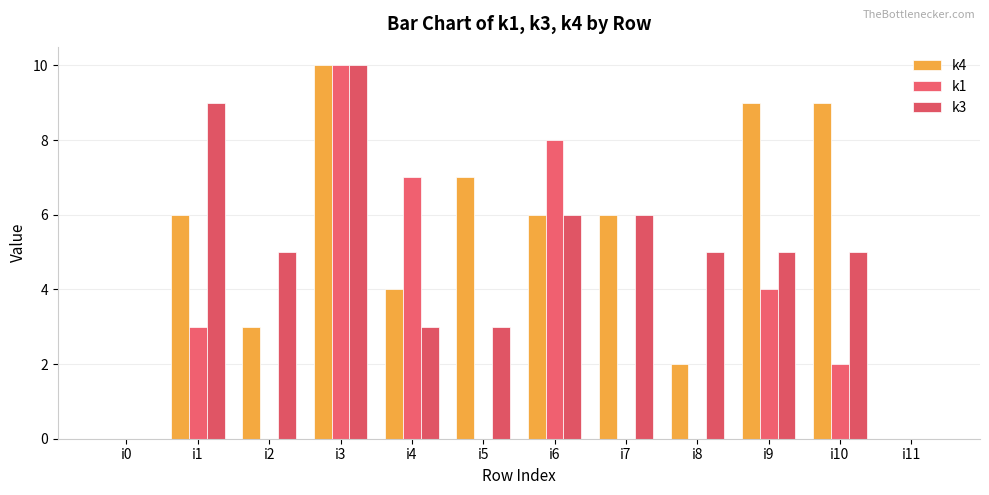

Are the bars grouped side by side (vs. stacked)?

Yes